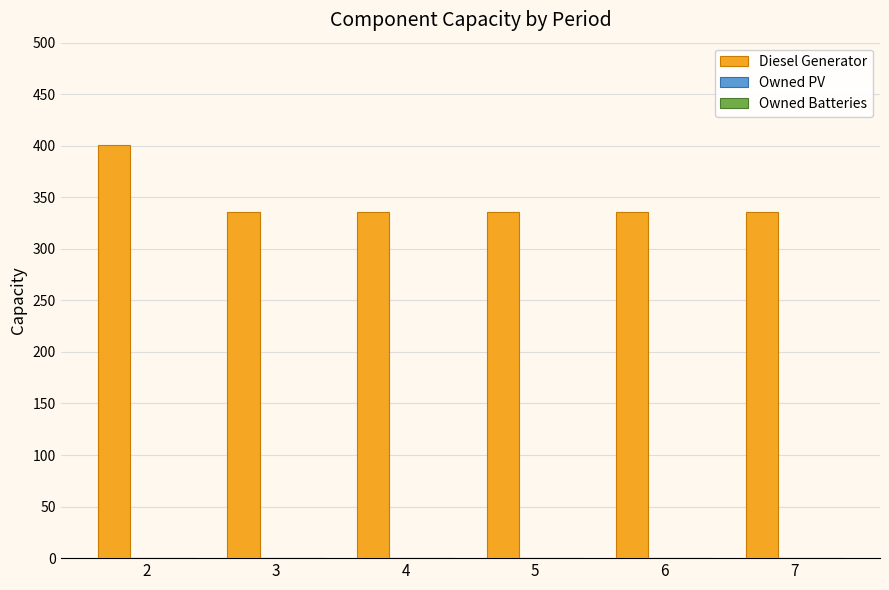

Reading left to right, extract all data points from this chart.

401	336	336	336	336	336